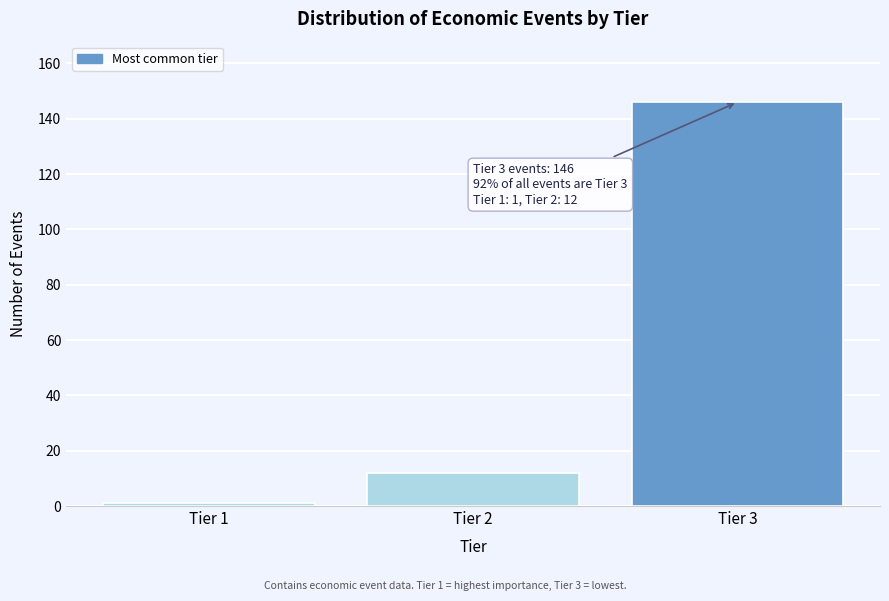

Reading left to right, list all the values displayed in this chart.

1	12	146